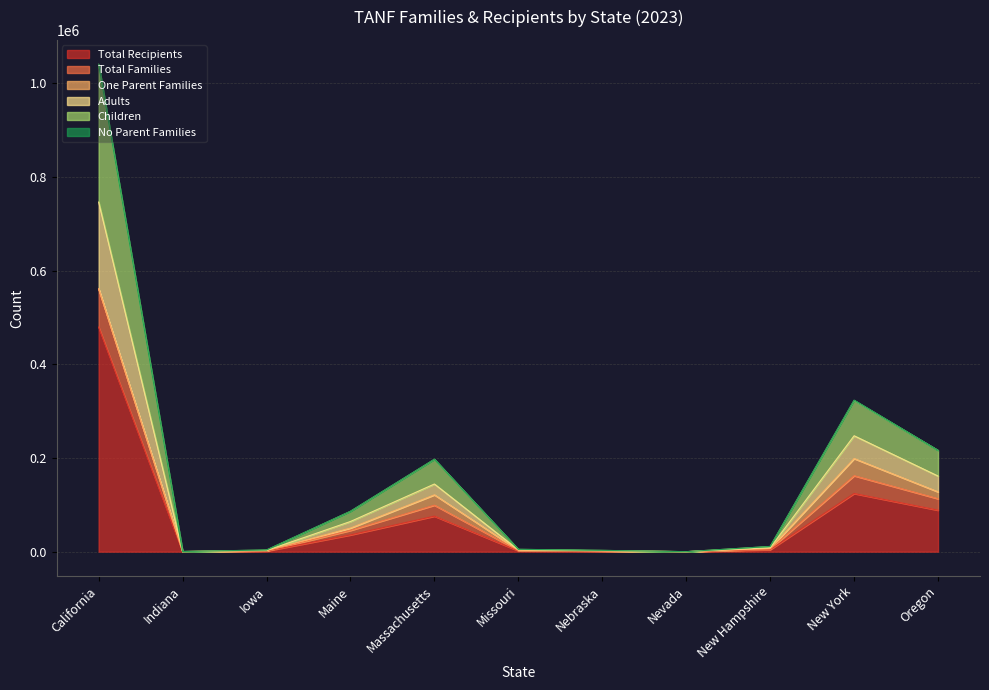

Which series changed the most between Missouri and Nebraska?

Children